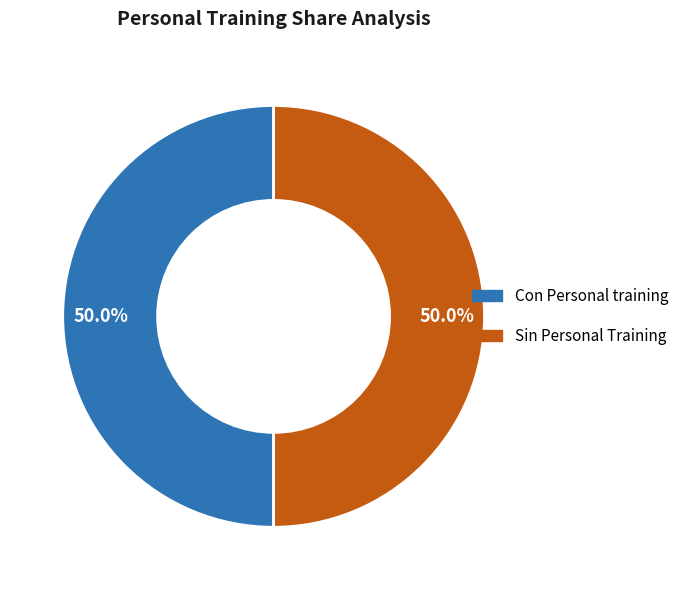

Approximately how many times larger is the value at Sin Personal Training compared to Con Personal training?

1.0